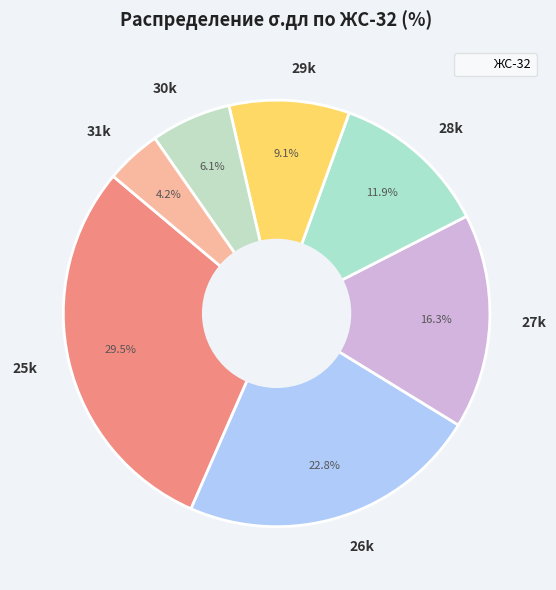

Is the sum of 26k and 30k greater than half?

No